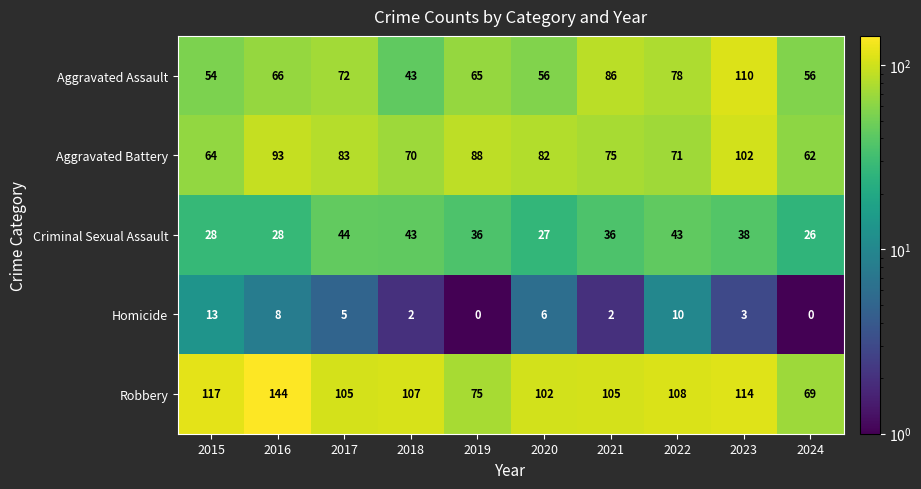

Is it true that Aggravated Assault equals 24 at 2018?

False